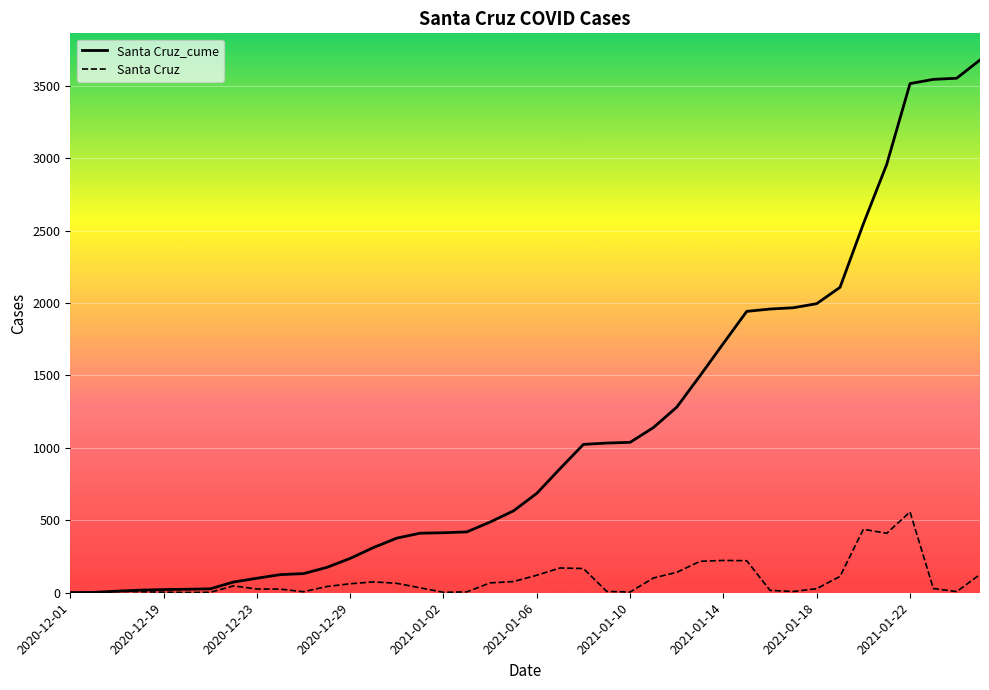

Is this an area chart (filled region under the line)?

No